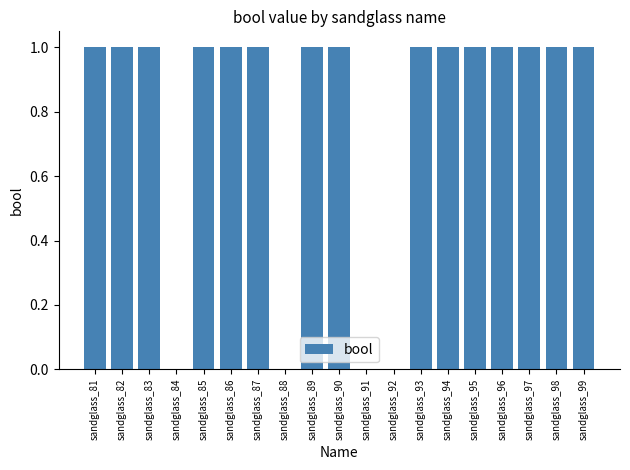

What is the sum of the values at sandglass_95 and sandglass_96?

2